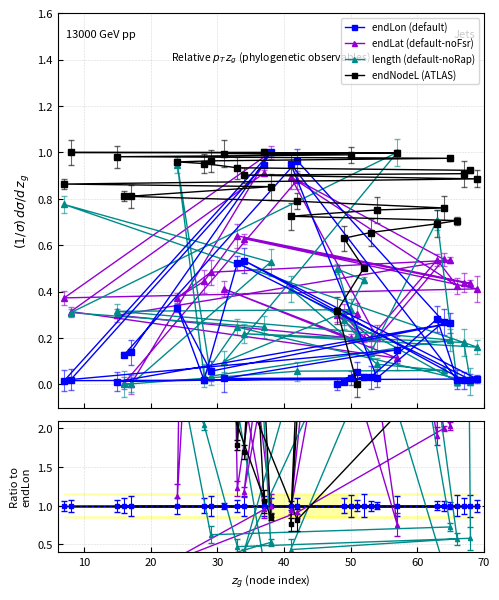

Reading left to right, what are all the values shown in this chart?

endLon (default): 0.1	0.0	0.0	0.0	0.0	0.3	0.0	1.0	0.0	0.3	1.0	0.1	0.1	1.0	0.0	0.0	0.5	0.0	0.0	0.5	0.0	0.3	0.1	0.3	0.0	0.0	0.0	0.1	0.0	0.9
endLat (default-noFsr): 0.3	0.3	0.2	0.3	0.2	0.5	0.4	0.9	0.2	0.5	0.9	0.0	0.0	1.0	0.4	0.4	0.6	0.4	0.4	0.6	0.4	0.4	0.5	0.5	0.3	0.2	0.4	0.1	0.3	0.9
length (default-noRap): 0.2	0.5	0.4	0.3	0.1	0.7	0.0	0.4	0.1	0.1	0.1	0.0	0.0	0.5	0.8	0.2	0.2	0.2	0.0	0.2	0.0	0.9	0.0	0.2	0.3	0.3	0.1	1.0	0.3	0.2
endNodeL (ATLAS): 0.0	0.3	0.5	0.6	0.7	0.7	0.7	0.7	0.8	0.8	0.8	0.8	0.8	0.9	0.9	0.9	0.9	0.9	0.9	0.9	1.0	1.0	1.0	1.0	1.0	1.0	1.0	1.0	1.0	1.0